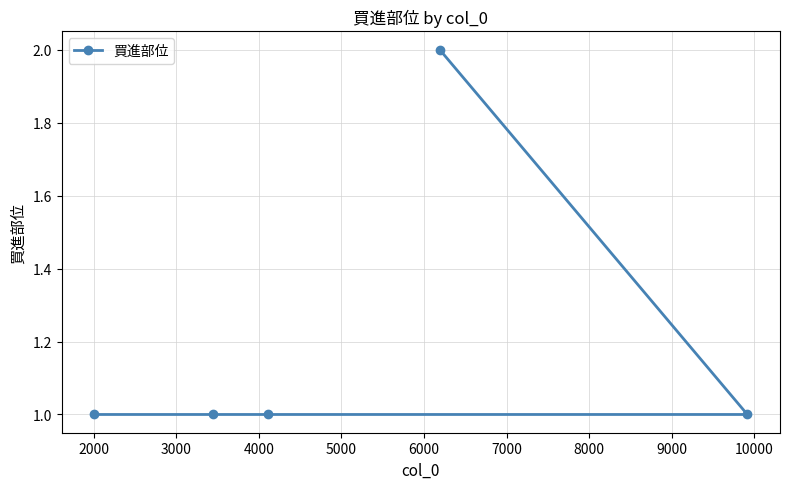

Reading left to right, transcribe all the data shown in this chart.

1	1	1	2	1